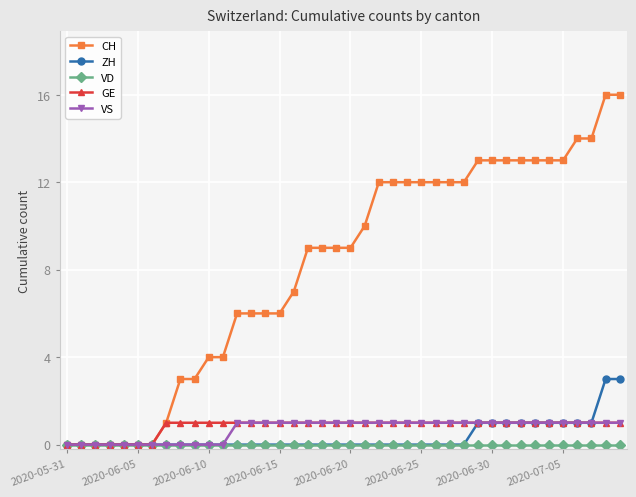

What is the average value of the CH series?

8